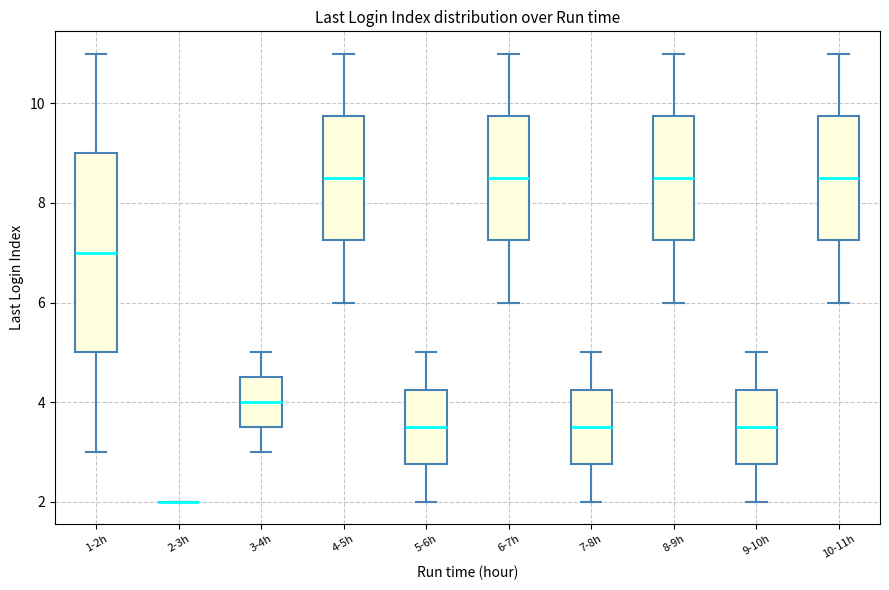

Reading left to right, read every box against the y-axis: the position of its median line, the range the box covers, and the ends of its whiskers. The values are not printed on the chart, so give them approximately, as read against the axis.

1-2h: median 7.0, box 5.0 to 9.0, whiskers 3.0 to 11.0
2-3h: box collapsed to a line at 2.0, whiskers 2.0 to 2.0
3-4h: median 4.0, box 3.6 to 4.6, whiskers 3.0 to 5.0
4-5h: median 8.6, box 7.2 to 9.8, whiskers 6.0 to 11.0
5-6h: median 3.6, box 2.8 to 4.2, whiskers 2.0 to 5.0
6-7h: median 8.6, box 7.2 to 9.8, whiskers 6.0 to 11.0
7-8h: median 3.6, box 2.8 to 4.2, whiskers 2.0 to 5.0
8-9h: median 8.6, box 7.2 to 9.8, whiskers 6.0 to 11.0
9-10h: median 3.6, box 2.8 to 4.2, whiskers 2.0 to 5.0
10-11h: median 8.6, box 7.2 to 9.8, whiskers 6.0 to 11.0